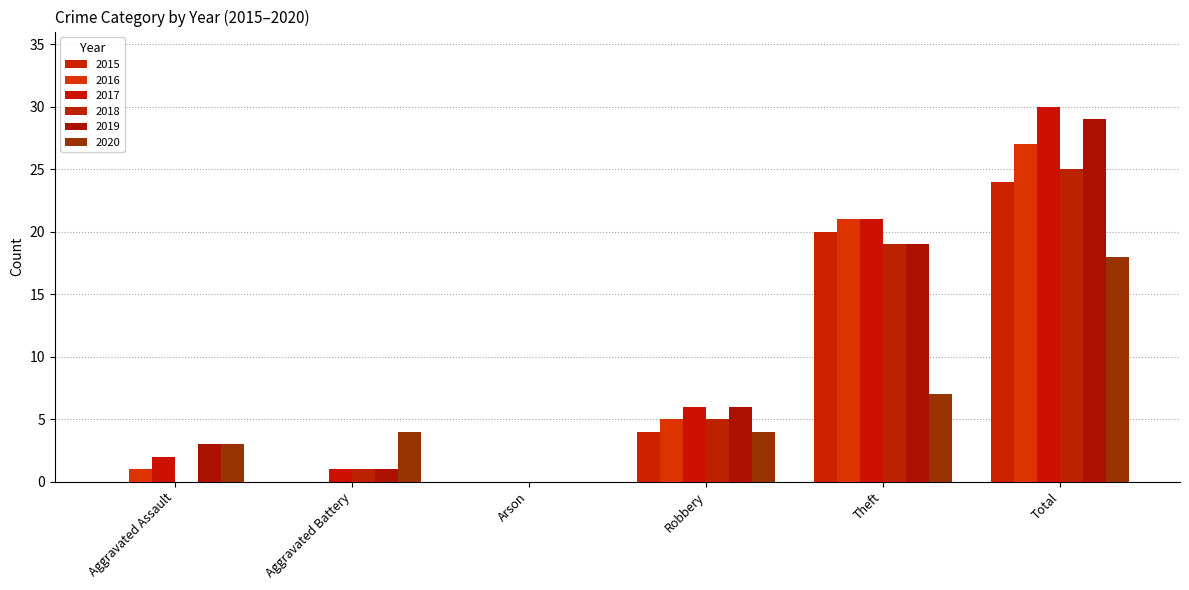

Is the value of 2015 at Total greater than the value of 2020 at Robbery?

Yes